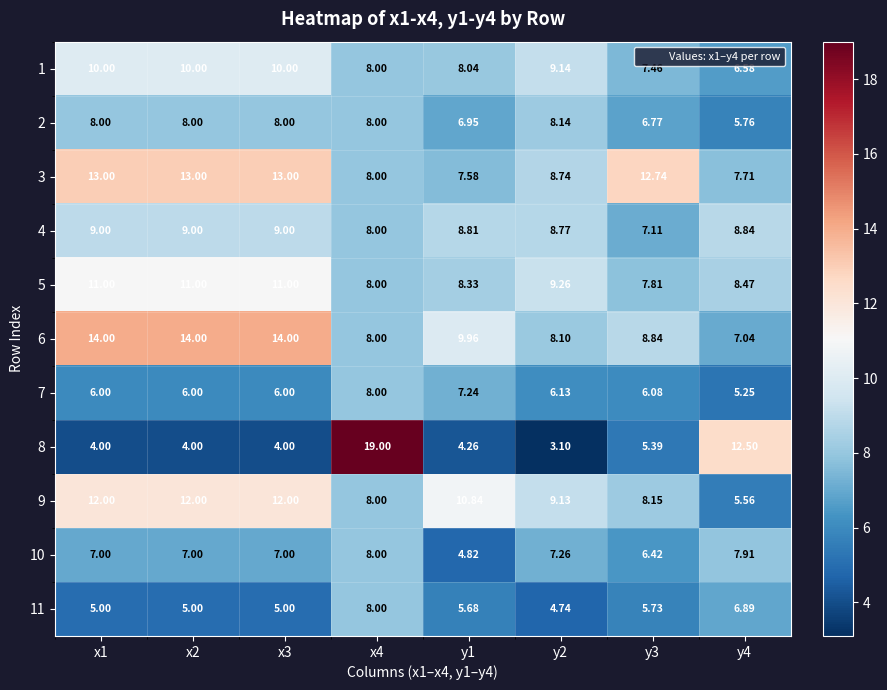

Is the value of 9 at y2 greater than the value of 8 at y4?

No